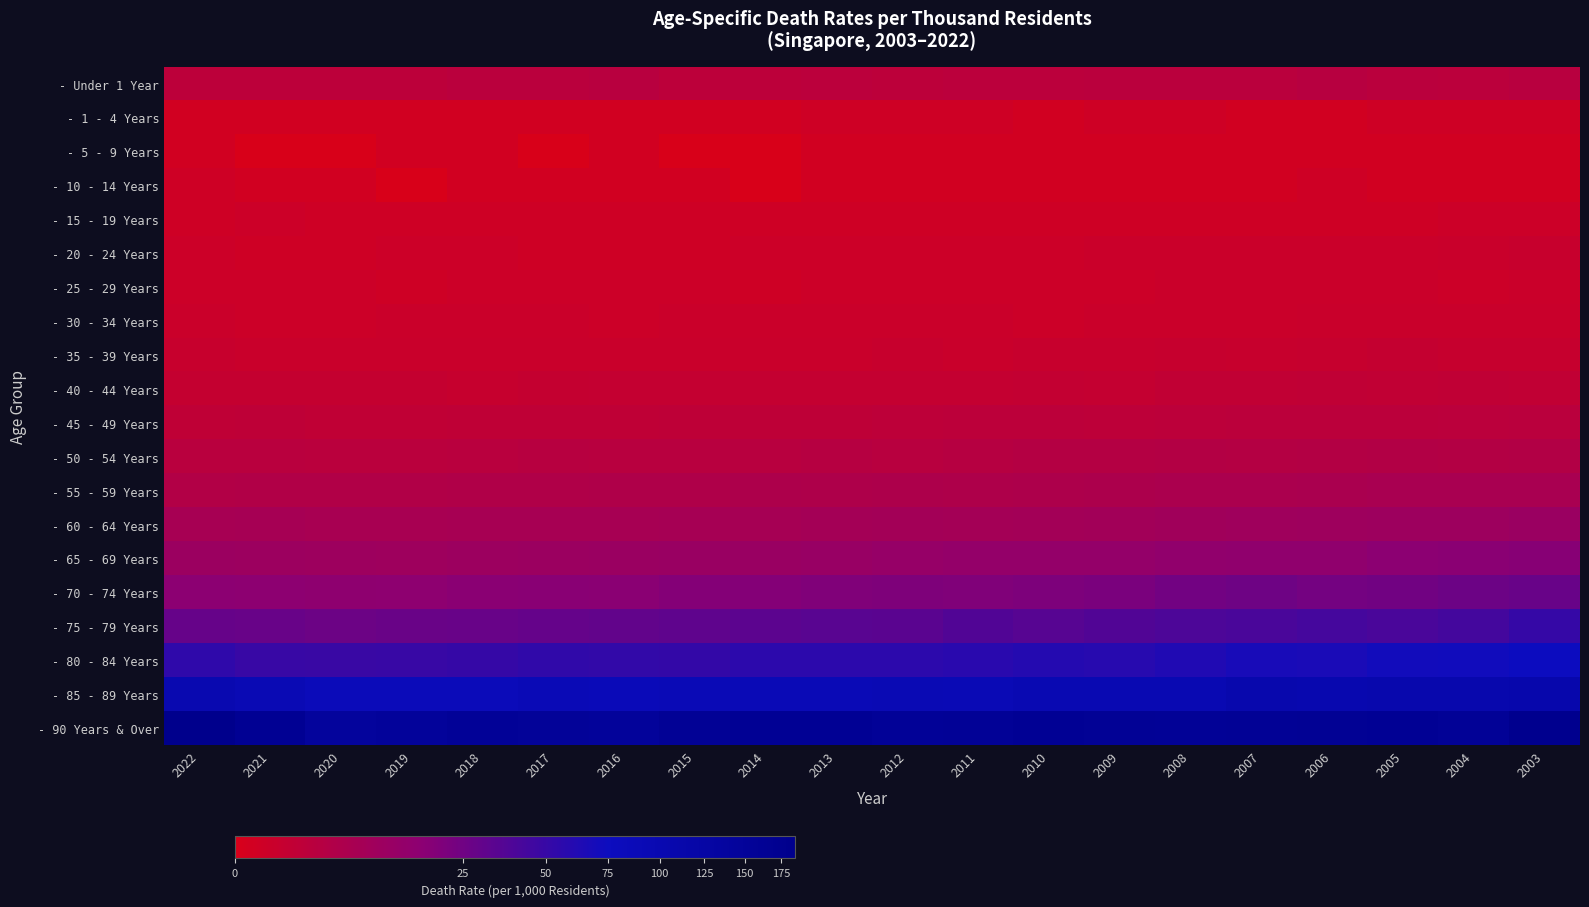

Reading right to left, extract all data points from this chart.

- Under 1 Year: 2003=2.5	2004=2.0	2005=2.1	2006=2.6	2007=2.1	2008=2.1	2009=2.2	2010=2.0	2011=2.0	2012=1.8	2013=2.0	2014=1.8	2015=1.7	2016=2.4	2017=2.2	2018=2.1	2019=1.7	2020=1.8	2021=1.8	2022=1.8
- 1 - 4 Years: 2003=0.2	2004=0.2	2005=0.2	2006=0.1	2007=0.1	2008=0.2	2009=0.2	2010=0.1	2011=0.2	2012=0.2	2013=0.2	2014=0.1	2015=0.1	2016=0.1	2017=0.1	2018=0.1	2019=0.1	2020=0.1	2021=0.1	2022=0.1
- 5 - 9 Years: 2003=0.1	2004=0.1	2005=0.1	2006=0.1	2007=0.1	2008=0.1	2009=0.1	2010=0.1	2011=0.1	2012=0.1	2013=0.1	2014=0.0	2015=0.0	2016=0.1	2017=0.0	2018=0.1	2019=0.1	2020=0.0	2021=0.0	2022=0.1
- 10 - 14 Years: 2003=0.1	2004=0.1	2005=0.1	2006=0.2	2007=0.1	2008=0.1	2009=0.1	2010=0.1	2011=0.1	2012=0.1	2013=0.1	2014=0.0	2015=0.1	2016=0.1	2017=0.1	2018=0.1	2019=0.0	2020=0.1	2021=0.1	2022=0.2
- 15 - 19 Years: 2003=0.3	2004=0.3	2005=0.2	2006=0.2	2007=0.2	2008=0.2	2009=0.2	2010=0.2	2011=0.2	2012=0.2	2013=0.2	2014=0.2	2015=0.2	2016=0.2	2017=0.2	2018=0.2	2019=0.2	2020=0.2	2021=0.3	2022=0.2
- 20 - 24 Years: 2003=0.6	2004=0.5	2005=0.4	2006=0.4	2007=0.4	2008=0.4	2009=0.4	2010=0.3	2011=0.3	2012=0.3	2013=0.3	2014=0.3	2015=0.2	2016=0.2	2017=0.2	2018=0.3	2019=0.3	2020=0.2	2021=0.2	2022=0.3
- 25 - 29 Years: 2003=0.4	2004=0.3	2005=0.4	2006=0.4	2007=0.4	2008=0.4	2009=0.3	2010=0.3	2011=0.3	2012=0.3	2013=0.3	2014=0.2	2015=0.3	2016=0.3	2017=0.3	2018=0.3	2019=0.2	2020=0.3	2021=0.3	2022=0.3
- 30 - 34 Years: 2003=0.5	2004=0.5	2005=0.5	2006=0.5	2007=0.4	2008=0.4	2009=0.4	2010=0.3	2011=0.4	2012=0.4	2013=0.4	2014=0.4	2015=0.4	2016=0.3	2017=0.4	2018=0.4	2019=0.4	2020=0.3	2021=0.3	2022=0.4
- 35 - 39 Years: 2003=0.7	2004=0.7	2005=0.8	2006=0.7	2007=0.6	2008=0.7	2009=0.6	2010=0.6	2011=0.5	2012=0.6	2013=0.5	2014=0.5	2015=0.5	2016=0.5	2017=0.5	2018=0.5	2019=0.5	2020=0.5	2021=0.5	2022=0.6
- 40 - 44 Years: 2003=1.2	2004=1.3	2005=1.2	2006=1.3	2007=1.2	2008=1.2	2009=0.9	2010=1.0	2011=0.9	2012=0.9	2013=0.9	2014=0.9	2015=0.9	2016=0.9	2017=0.8	2018=0.7	2019=0.8	2020=0.8	2021=0.8	2022=0.8
- 45 - 49 Years: 2003=2.1	2004=2.0	2005=1.9	2006=1.9	2007=1.9	2008=1.8	2009=1.6	2010=1.7	2011=1.7	2012=1.6	2013=1.5	2014=1.5	2015=1.5	2016=1.4	2017=1.4	2018=1.4	2019=1.3	2020=1.3	2021=1.5	2022=1.4
- 50 - 54 Years: 2003=3.5	2004=3.3	2005=3.5	2006=3.2	2007=3.1	2008=3.2	2009=3.0	2010=3.0	2011=2.8	2012=2.5	2013=2.7	2014=2.5	2015=2.5	2016=2.4	2017=2.6	2018=2.3	2019=2.1	2020=2.2	2021=2.3	2022=2.3
- 55 - 59 Years: 2003=5.8	2004=5.8	2005=5.7	2006=5.3	2007=5.1	2008=5.1	2009=4.7	2010=4.5	2011=4.4	2012=4.6	2013=4.3	2014=4.5	2015=4.2	2016=4.1	2017=3.9	2018=3.9	2019=3.7	2020=3.7	2021=3.8	2022=3.6
- 60 - 64 Years: 2003=10.1	2004=9.4	2005=9.3	2006=9.0	2007=8.5	2008=8.1	2009=7.4	2010=7.3	2011=7.0	2012=7.3	2013=7.0	2014=6.4	2015=6.5	2016=6.2	2017=6.3	2018=6.3	2019=5.9	2020=5.9	2021=6.4	2022=6.3
- 65 - 69 Years: 2003=17.5	2004=16.4	2005=16.0	2006=14.1	2007=14.1	2008=13.9	2009=12.8	2010=12.5	2011=12.6	2012=11.9	2013=11.0	2014=10.6	2015=10.4	2016=10.1	2017=9.9	2018=9.5	2019=9.0	2020=9.2	2021=9.7	2022=10.0
- 70 - 74 Years: 2003=28.0	2004=26.3	2005=24.8	2006=23.6	2007=25.9	2008=24.1	2009=21.7	2010=20.7	2011=19.9	2012=20.0	2013=19.6	2014=18.5	2015=18.2	2016=16.7	2017=16.9	2018=16.5	2019=15.3	2020=15.1	2021=15.8	2022=16.2
- 75 - 79 Years: 2003=51.4	2004=43.4	2005=40.9	2006=42.5	2007=41.0	2008=39.1	2009=37.4	2010=34.9	2011=37.0	2012=33.3	2013=33.8	2014=32.6	2015=31.8	2016=30.1	2017=28.9	2018=28.3	2019=27.2	2020=26.1	2021=28.2	2022=28.8
- 80 - 84 Years: 2003=74.9	2004=72.3	2005=70.7	2006=66.8	2007=67.7	2008=63.0	2009=58.3	2010=60.4	2011=57.4	2012=55.7	2013=55.7	2014=56.3	2015=51.6	2016=53.0	2017=53.7	2018=51.4	2019=49.2	2020=49.1	2021=49.8	2022=54.2
- 85 - 89 Years: 2003=110.4	2004=107.1	2005=106.1	2006=103.6	2007=106.1	2008=98.7	2009=97.6	2010=97.1	2011=92.4	2012=93.3	2013=89.7	2014=90.1	2015=89.7	2016=87.2	2017=90.6	2018=84.6	2019=84.5	2020=83.7	2021=93.4	2022=101.1
- 90 Years & Over: 2003=177.9	2004=158.3	2005=163.3	2006=162.7	2007=159.2	2008=157.6	2009=159.2	2010=163.6	2011=158.2	2012=157.2	2013=164.7	2014=163.4	2015=160.4	2016=148.5	2017=151.8	2018=155.1	2019=149.5	2020=143.8	2021=165.3	2022=185.0